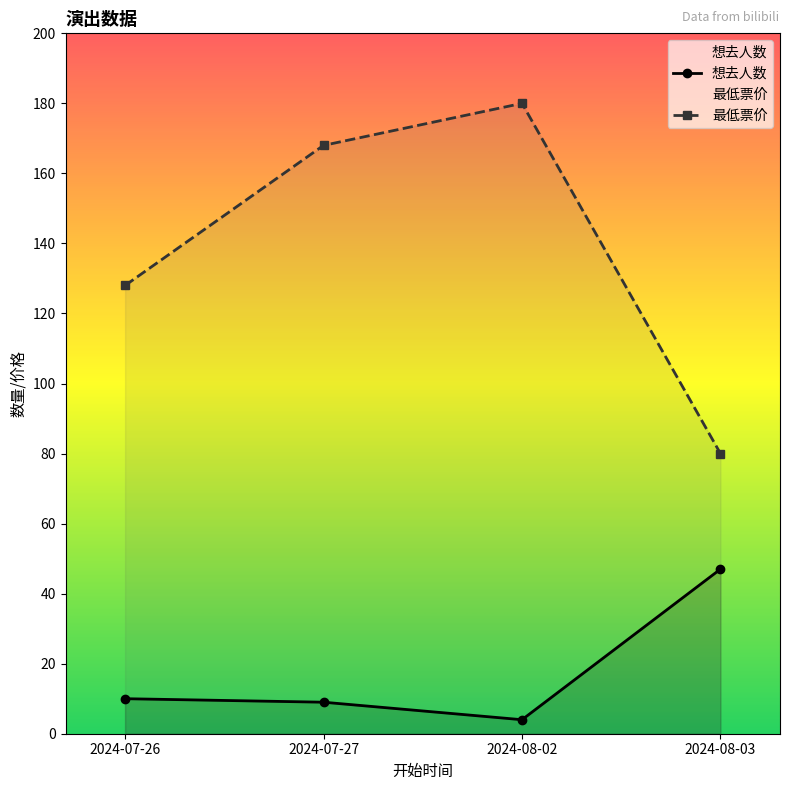

True or false: 想去人数 and 最低票价 intersect in this chart.

False